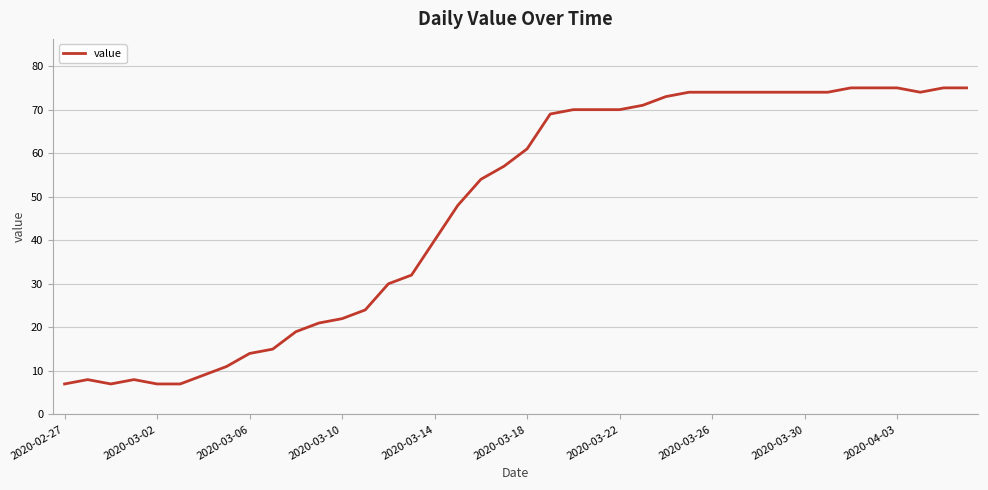

What is the difference between the maximum and minimum values?

68